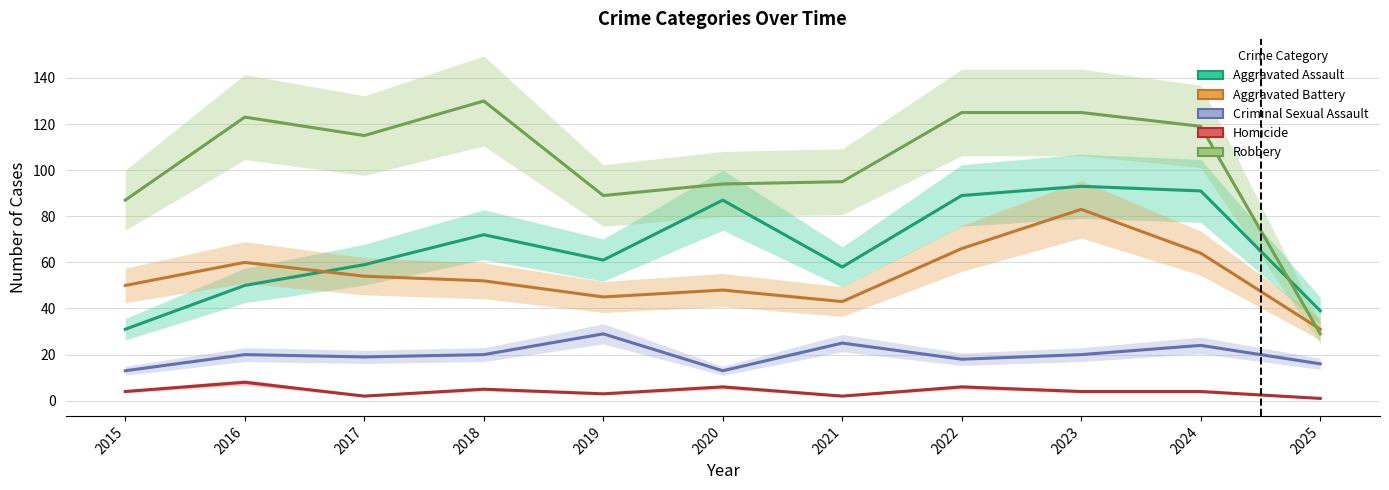

Is it true that Aggravated Assault equals 56 at 2023?

False